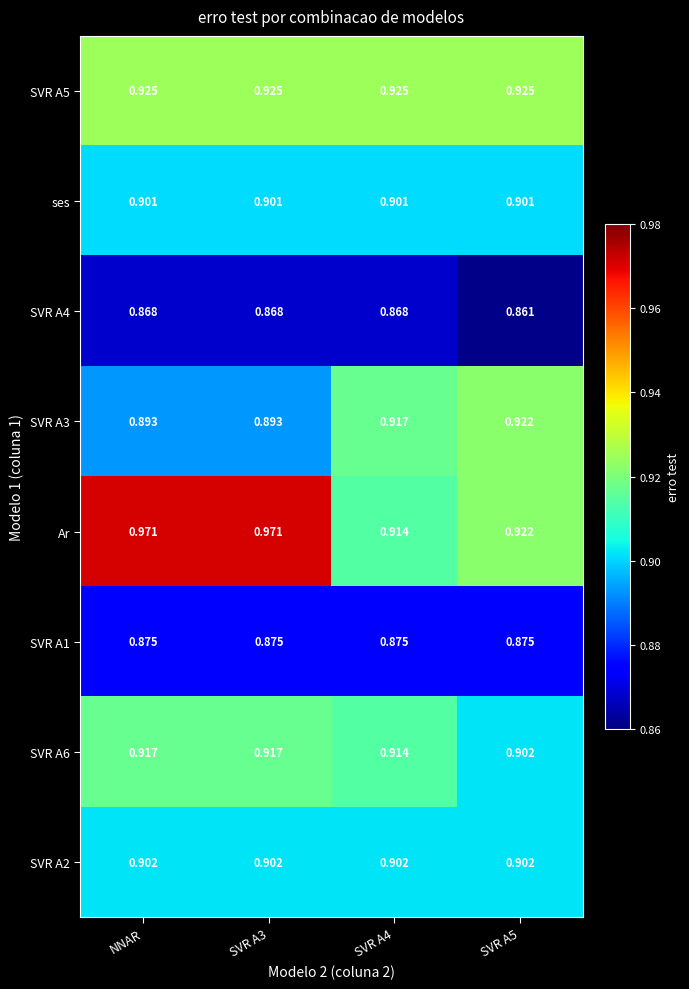

Which series has the largest total across all categories?

Ar